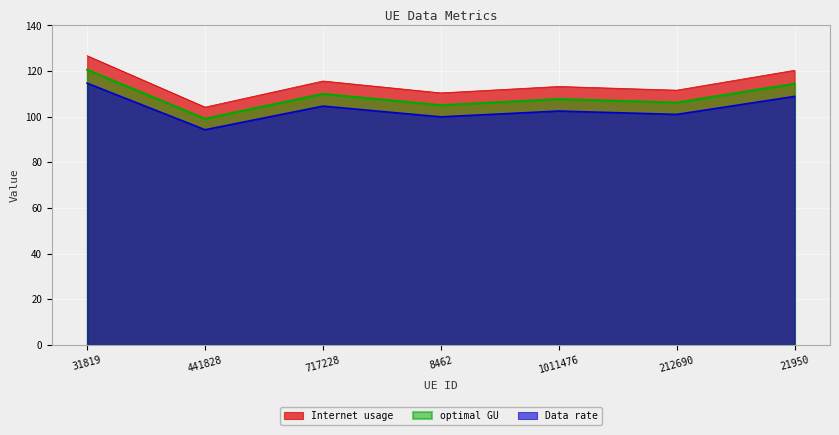

How many interior local peaks does the Data rate series have?

2